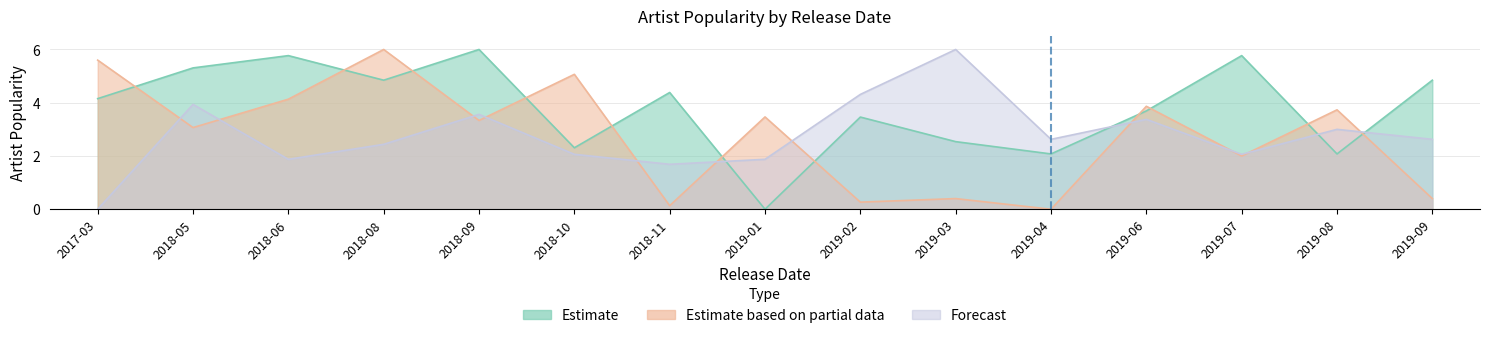

What is the highest value of the Estimate series?

6.0